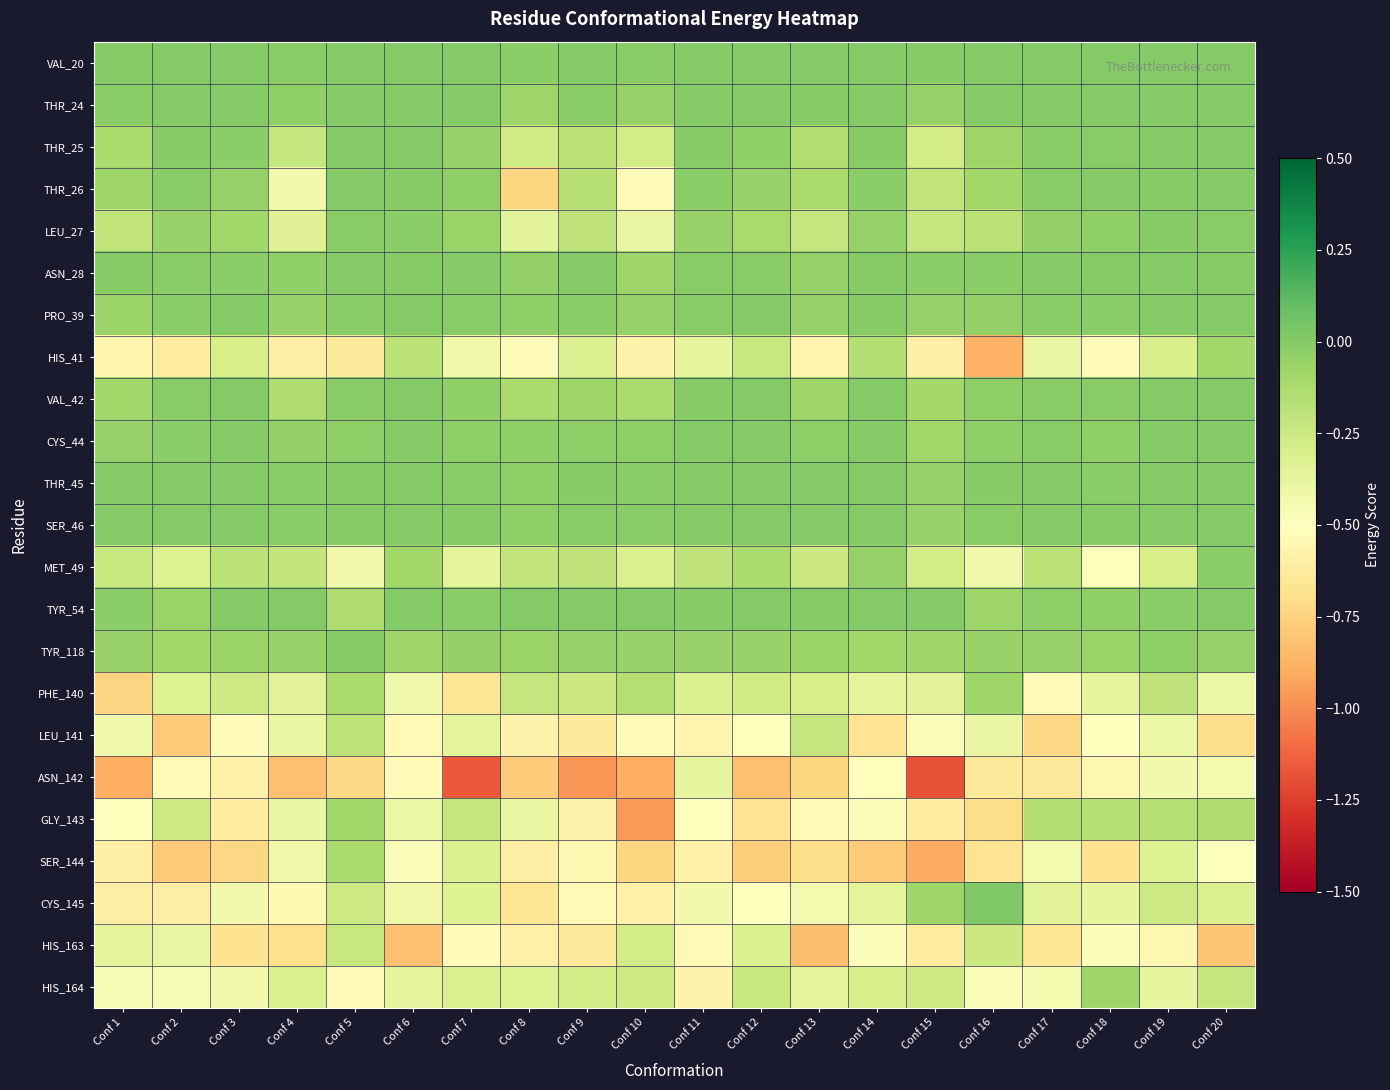

Reading left to right, list all the values displayed in this chart.

VAL_20: Conf 1=-0.0	Conf 2=0.0	Conf 3=0.0	Conf 4=-0.0	Conf 5=0.0	Conf 6=0.0	Conf 7=0.0	Conf 8=-0.0	Conf 9=0.0	Conf 10=-0.0	Conf 11=0.0	Conf 12=0.0	Conf 13=0.0	Conf 14=0.0	Conf 15=-0.0	Conf 16=0.0	Conf 17=0.0	Conf 18=0.0	Conf 19=0.0	Conf 20=0.0
THR_24: Conf 1=-0.0	Conf 2=0.0	Conf 3=0.0	Conf 4=-0.0	Conf 5=0.0	Conf 6=0.0	Conf 7=0.0	Conf 8=-0.1	Conf 9=-0.0	Conf 10=-0.1	Conf 11=0.0	Conf 12=0.0	Conf 13=-0.0	Conf 14=0.0	Conf 15=-0.1	Conf 16=0.0	Conf 17=0.0	Conf 18=0.0	Conf 19=0.0	Conf 20=0.0
THR_25: Conf 1=-0.1	Conf 2=-0.0	Conf 3=-0.0	Conf 4=-0.2	Conf 5=0.0	Conf 6=0.0	Conf 7=-0.1	Conf 8=-0.3	Conf 9=-0.2	Conf 10=-0.3	Conf 11=-0.0	Conf 12=-0.0	Conf 13=-0.1	Conf 14=-0.0	Conf 15=-0.3	Conf 16=-0.1	Conf 17=-0.0	Conf 18=-0.0	Conf 19=0.0	Conf 20=0.0
THR_26: Conf 1=-0.1	Conf 2=-0.0	Conf 3=-0.0	Conf 4=-0.4	Conf 5=0.0	Conf 6=-0.0	Conf 7=-0.0	Conf 8=-0.7	Conf 9=-0.2	Conf 10=-0.5	Conf 11=-0.0	Conf 12=-0.1	Conf 13=-0.1	Conf 14=-0.0	Conf 15=-0.2	Conf 16=-0.1	Conf 17=-0.0	Conf 18=0.0	Conf 19=-0.0	Conf 20=0.0
LEU_27: Conf 1=-0.2	Conf 2=-0.1	Conf 3=-0.1	Conf 4=-0.3	Conf 5=-0.0	Conf 6=-0.0	Conf 7=-0.1	Conf 8=-0.4	Conf 9=-0.2	Conf 10=-0.4	Conf 11=-0.1	Conf 12=-0.1	Conf 13=-0.2	Conf 14=-0.1	Conf 15=-0.2	Conf 16=-0.2	Conf 17=-0.0	Conf 18=-0.0	Conf 19=-0.0	Conf 20=-0.0
ASN_28: Conf 1=-0.0	Conf 2=-0.0	Conf 3=-0.0	Conf 4=-0.0	Conf 5=0.0	Conf 6=-0.0	Conf 7=0.0	Conf 8=-0.0	Conf 9=0.0	Conf 10=-0.1	Conf 11=-0.0	Conf 12=-0.0	Conf 13=-0.0	Conf 14=-0.0	Conf 15=-0.0	Conf 16=-0.0	Conf 17=0.0	Conf 18=-0.0	Conf 19=0.0	Conf 20=-0.0
PRO_39: Conf 1=-0.1	Conf 2=-0.0	Conf 3=0.0	Conf 4=-0.1	Conf 5=-0.0	Conf 6=0.0	Conf 7=-0.0	Conf 8=-0.0	Conf 9=-0.0	Conf 10=-0.1	Conf 11=-0.0	Conf 12=0.0	Conf 13=-0.1	Conf 14=-0.0	Conf 15=-0.1	Conf 16=-0.0	Conf 17=-0.0	Conf 18=-0.0	Conf 19=0.0	Conf 20=0.0
HIS_41: Conf 1=-0.6	Conf 2=-0.6	Conf 3=-0.3	Conf 4=-0.6	Conf 5=-0.6	Conf 6=-0.2	Conf 7=-0.4	Conf 8=-0.5	Conf 9=-0.3	Conf 10=-0.6	Conf 11=-0.4	Conf 12=-0.2	Conf 13=-0.6	Conf 14=-0.2	Conf 15=-0.6	Conf 16=-0.9	Conf 17=-0.4	Conf 18=-0.5	Conf 19=-0.3	Conf 20=-0.1
VAL_42: Conf 1=-0.1	Conf 2=-0.0	Conf 3=0.0	Conf 4=-0.1	Conf 5=-0.0	Conf 6=0.0	Conf 7=-0.0	Conf 8=-0.1	Conf 9=-0.1	Conf 10=-0.1	Conf 11=-0.0	Conf 12=0.0	Conf 13=-0.1	Conf 14=0.0	Conf 15=-0.1	Conf 16=-0.0	Conf 17=-0.0	Conf 18=-0.0	Conf 19=0.0	Conf 20=0.0
CYS_44: Conf 1=-0.1	Conf 2=-0.0	Conf 3=0.0	Conf 4=-0.0	Conf 5=-0.0	Conf 6=0.0	Conf 7=-0.0	Conf 8=-0.0	Conf 9=-0.0	Conf 10=-0.0	Conf 11=0.0	Conf 12=0.0	Conf 13=-0.0	Conf 14=0.0	Conf 15=-0.1	Conf 16=-0.0	Conf 17=-0.0	Conf 18=-0.0	Conf 19=0.0	Conf 20=0.0
THR_45: Conf 1=0.0	Conf 2=0.0	Conf 3=0.0	Conf 4=-0.0	Conf 5=-0.0	Conf 6=0.0	Conf 7=-0.0	Conf 8=-0.0	Conf 9=-0.0	Conf 10=-0.0	Conf 11=0.0	Conf 12=0.0	Conf 13=0.0	Conf 14=0.0	Conf 15=-0.1	Conf 16=-0.0	Conf 17=0.0	Conf 18=-0.0	Conf 19=0.0	Conf 20=0.0
SER_46: Conf 1=0.0	Conf 2=0.0	Conf 3=0.0	Conf 4=-0.0	Conf 5=-0.0	Conf 6=0.0	Conf 7=-0.0	Conf 8=-0.0	Conf 9=-0.0	Conf 10=-0.0	Conf 11=0.0	Conf 12=0.0	Conf 13=0.0	Conf 14=0.0	Conf 15=-0.1	Conf 16=-0.0	Conf 17=0.0	Conf 18=-0.0	Conf 19=0.0	Conf 20=0.0
MET_49: Conf 1=-0.2	Conf 2=-0.3	Conf 3=-0.2	Conf 4=-0.2	Conf 5=-0.4	Conf 6=-0.1	Conf 7=-0.4	Conf 8=-0.2	Conf 9=-0.2	Conf 10=-0.3	Conf 11=-0.2	Conf 12=-0.1	Conf 13=-0.2	Conf 14=-0.1	Conf 15=-0.3	Conf 16=-0.4	Conf 17=-0.2	Conf 18=-0.5	Conf 19=-0.3	Conf 20=-0.0
TYR_54: Conf 1=-0.0	Conf 2=-0.1	Conf 3=0.0	Conf 4=0.0	Conf 5=-0.1	Conf 6=0.0	Conf 7=-0.0	Conf 8=0.0	Conf 9=0.0	Conf 10=0.0	Conf 11=-0.0	Conf 12=0.0	Conf 13=-0.0	Conf 14=0.0	Conf 15=0.0	Conf 16=-0.1	Conf 17=-0.0	Conf 18=-0.0	Conf 19=-0.0	Conf 20=0.0
TYR_118: Conf 1=-0.1	Conf 2=-0.1	Conf 3=-0.1	Conf 4=-0.1	Conf 5=-0.0	Conf 6=-0.1	Conf 7=-0.0	Conf 8=-0.1	Conf 9=-0.0	Conf 10=-0.1	Conf 11=-0.1	Conf 12=-0.1	Conf 13=-0.1	Conf 14=-0.1	Conf 15=-0.1	Conf 16=-0.1	Conf 17=-0.1	Conf 18=-0.1	Conf 19=-0.0	Conf 20=-0.1
PHE_140: Conf 1=-0.7	Conf 2=-0.3	Conf 3=-0.3	Conf 4=-0.3	Conf 5=-0.1	Conf 6=-0.4	Conf 7=-0.7	Conf 8=-0.2	Conf 9=-0.2	Conf 10=-0.2	Conf 11=-0.3	Conf 12=-0.3	Conf 13=-0.3	Conf 14=-0.4	Conf 15=-0.4	Conf 16=-0.1	Conf 17=-0.5	Conf 18=-0.4	Conf 19=-0.2	Conf 20=-0.4
LEU_141: Conf 1=-0.4	Conf 2=-0.8	Conf 3=-0.5	Conf 4=-0.4	Conf 5=-0.2	Conf 6=-0.5	Conf 7=-0.4	Conf 8=-0.6	Conf 9=-0.6	Conf 10=-0.5	Conf 11=-0.6	Conf 12=-0.5	Conf 13=-0.2	Conf 14=-0.7	Conf 15=-0.5	Conf 16=-0.4	Conf 17=-0.7	Conf 18=-0.5	Conf 19=-0.4	Conf 20=-0.7
ASN_142: Conf 1=-0.9	Conf 2=-0.5	Conf 3=-0.6	Conf 4=-0.8	Conf 5=-0.7	Conf 6=-0.5	Conf 7=-1.2	Conf 8=-0.8	Conf 9=-1.0	Conf 10=-0.9	Conf 11=-0.4	Conf 12=-0.8	Conf 13=-0.7	Conf 14=-0.5	Conf 15=-1.2	Conf 16=-0.6	Conf 17=-0.6	Conf 18=-0.6	Conf 19=-0.4	Conf 20=-0.4
GLY_143: Conf 1=-0.5	Conf 2=-0.3	Conf 3=-0.6	Conf 4=-0.4	Conf 5=-0.1	Conf 6=-0.4	Conf 7=-0.2	Conf 8=-0.4	Conf 9=-0.6	Conf 10=-1.0	Conf 11=-0.5	Conf 12=-0.7	Conf 13=-0.5	Conf 14=-0.5	Conf 15=-0.6	Conf 16=-0.7	Conf 17=-0.2	Conf 18=-0.2	Conf 19=-0.2	Conf 20=-0.1
SER_144: Conf 1=-0.6	Conf 2=-0.8	Conf 3=-0.7	Conf 4=-0.4	Conf 5=-0.1	Conf 6=-0.5	Conf 7=-0.3	Conf 8=-0.6	Conf 9=-0.6	Conf 10=-0.7	Conf 11=-0.6	Conf 12=-0.8	Conf 13=-0.7	Conf 14=-0.8	Conf 15=-0.9	Conf 16=-0.7	Conf 17=-0.4	Conf 18=-0.7	Conf 19=-0.3	Conf 20=-0.5
CYS_145: Conf 1=-0.6	Conf 2=-0.6	Conf 3=-0.4	Conf 4=-0.5	Conf 5=-0.3	Conf 6=-0.4	Conf 7=-0.3	Conf 8=-0.7	Conf 9=-0.5	Conf 10=-0.6	Conf 11=-0.4	Conf 12=-0.5	Conf 13=-0.4	Conf 14=-0.4	Conf 15=-0.1	Conf 16=0.0	Conf 17=-0.4	Conf 18=-0.4	Conf 19=-0.3	Conf 20=-0.3
HIS_163: Conf 1=-0.4	Conf 2=-0.4	Conf 3=-0.7	Conf 4=-0.7	Conf 5=-0.2	Conf 6=-0.8	Conf 7=-0.5	Conf 8=-0.6	Conf 9=-0.6	Conf 10=-0.3	Conf 11=-0.5	Conf 12=-0.3	Conf 13=-0.8	Conf 14=-0.5	Conf 15=-0.6	Conf 16=-0.2	Conf 17=-0.7	Conf 18=-0.5	Conf 19=-0.6	Conf 20=-0.8
HIS_164: Conf 1=-0.5	Conf 2=-0.5	Conf 3=-0.4	Conf 4=-0.3	Conf 5=-0.5	Conf 6=-0.4	Conf 7=-0.3	Conf 8=-0.3	Conf 9=-0.3	Conf 10=-0.3	Conf 11=-0.6	Conf 12=-0.2	Conf 13=-0.4	Conf 14=-0.3	Conf 15=-0.3	Conf 16=-0.5	Conf 17=-0.4	Conf 18=-0.1	Conf 19=-0.4	Conf 20=-0.2